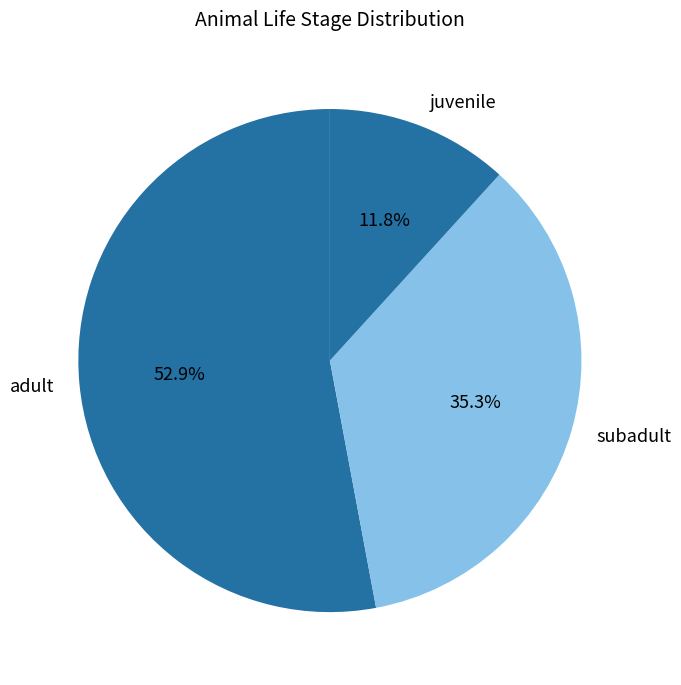

What is the smallest slice in the pie chart?

juvenile